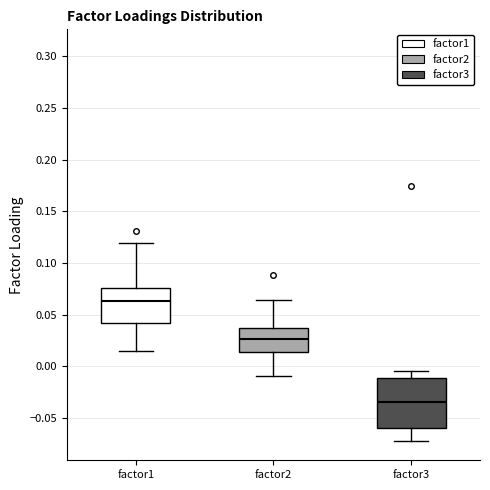

Reading left to right, transcribe this box plot: for each box, give where its median line is, the range the box spans, and where its two whiskers end, as read against the y-axis. The values are not printed on the chart, so give them approximately, as read against the axis.

factor1: median 0.065, box 0.040 to 0.075, whiskers 0.015 to 0.120
factor2: median 0.025, box 0.015 to 0.035, whiskers -0.010 to 0.065
factor3: median -0.035, box -0.060 to -0.010, whiskers -0.070 to -0.005